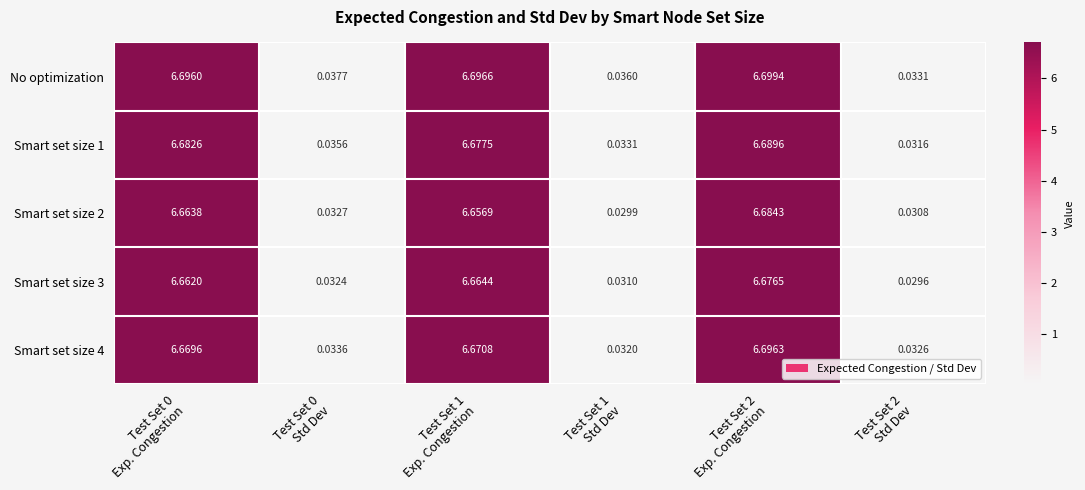

Which label corresponds to the largest value in the chart?

Test Set 2
Exp. Congestion